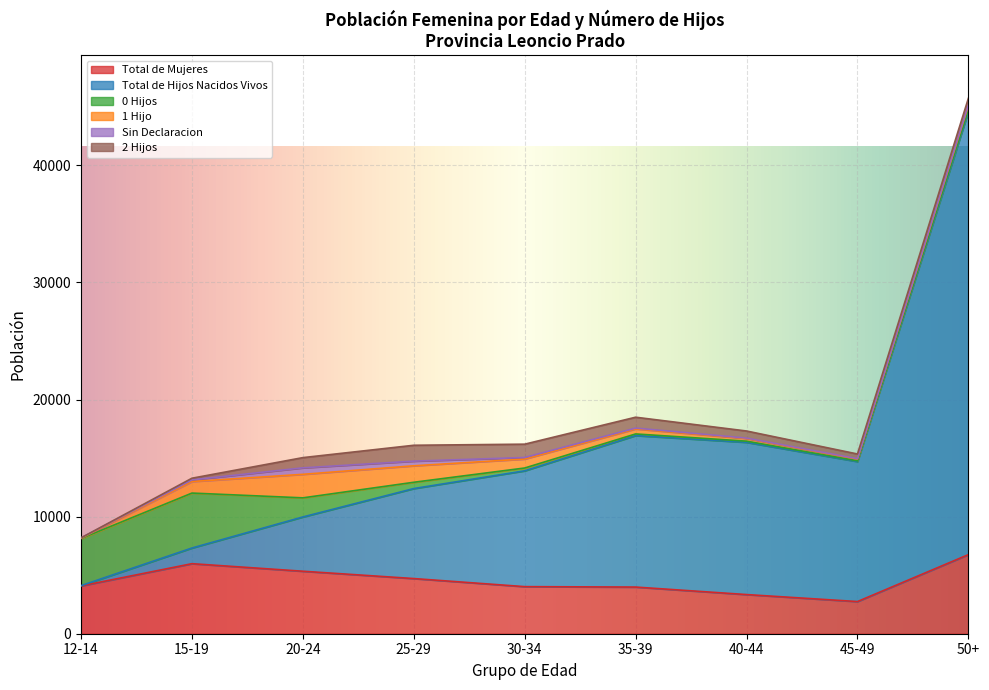

What is the spread (max minus min) of values at 40-44?

12965